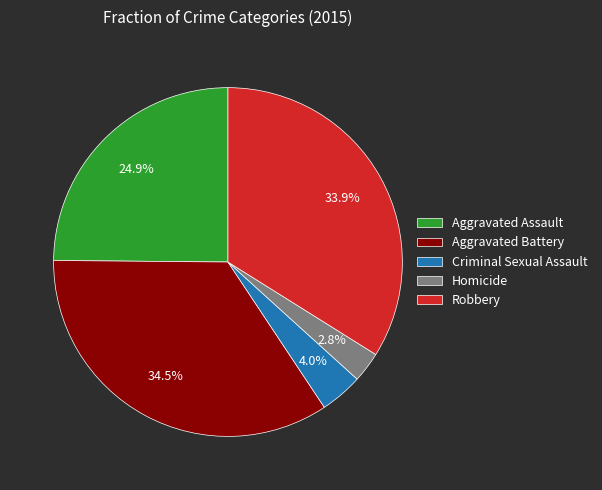

What percentage is the Robbery slice, to the nearest percent?

34%